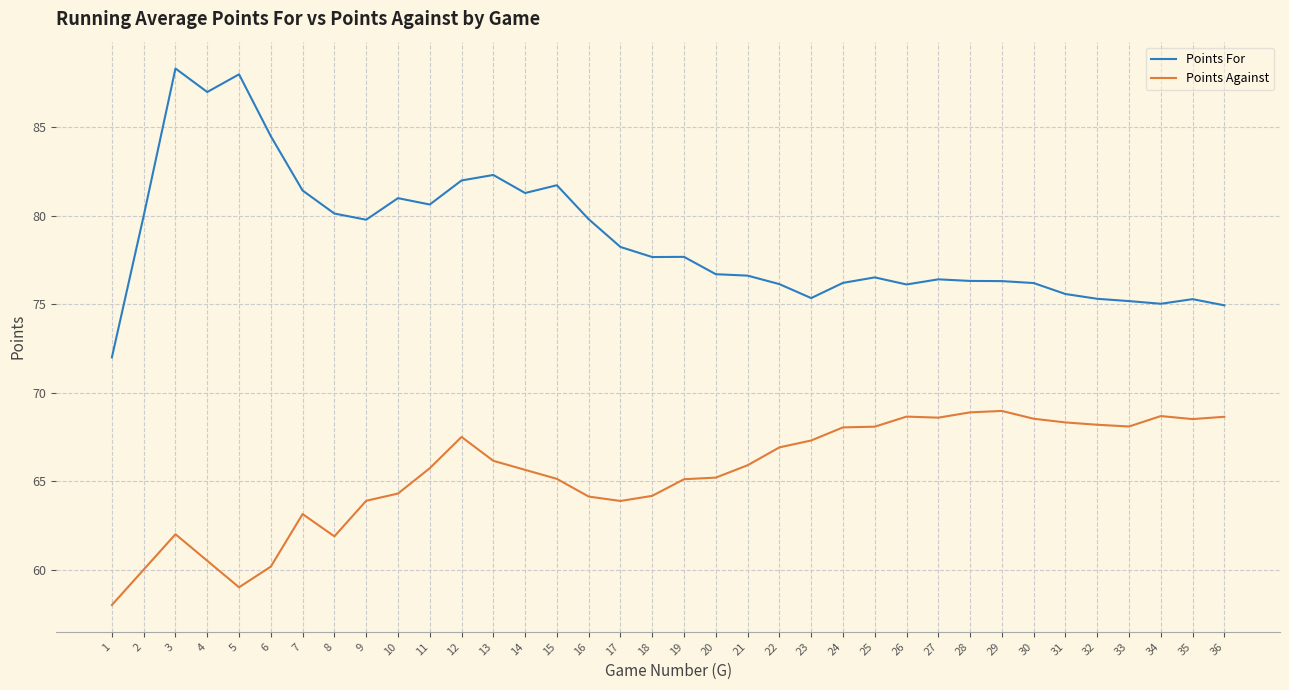

Does the chart have visible grid lines?

Yes